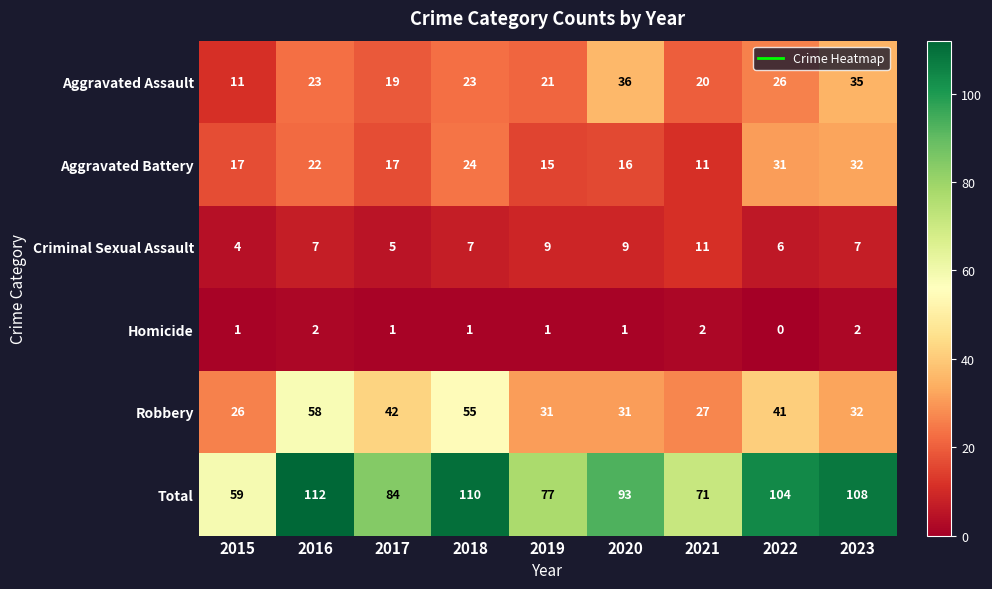

What is the maximum value for Criminal Sexual Assault?

11